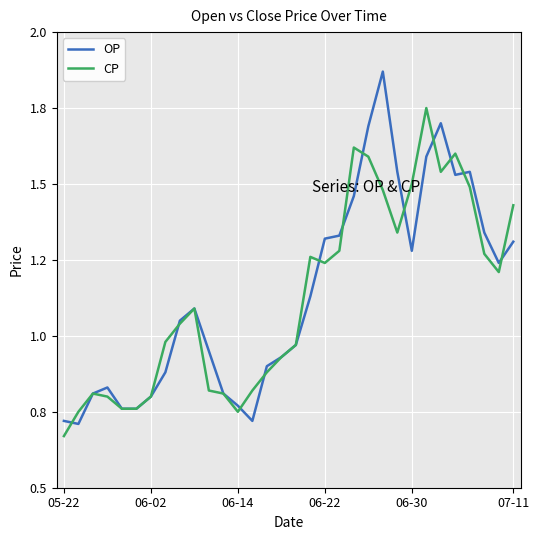

Does the chart have visible grid lines?

Yes